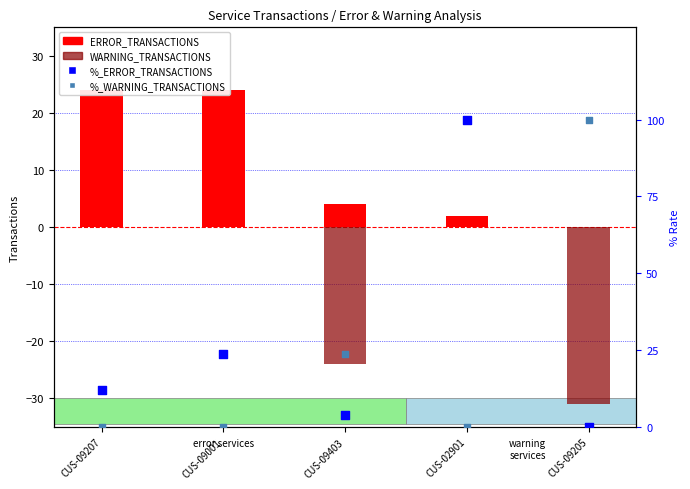

Which series contains the lowest Y value?

WARNING_TRANSACTIONS